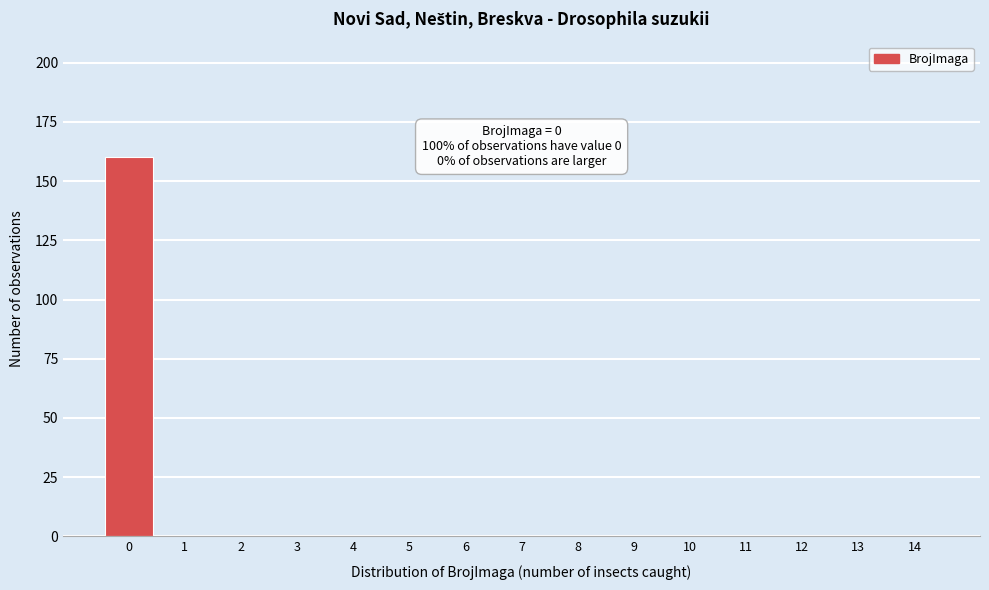

Reading right to left, extract all data points from this chart.

14=0	13=0	12=0	11=0	10=0	9=0	8=0	7=0	6=0	5=0	4=0	3=0	2=0	1=0	0=160